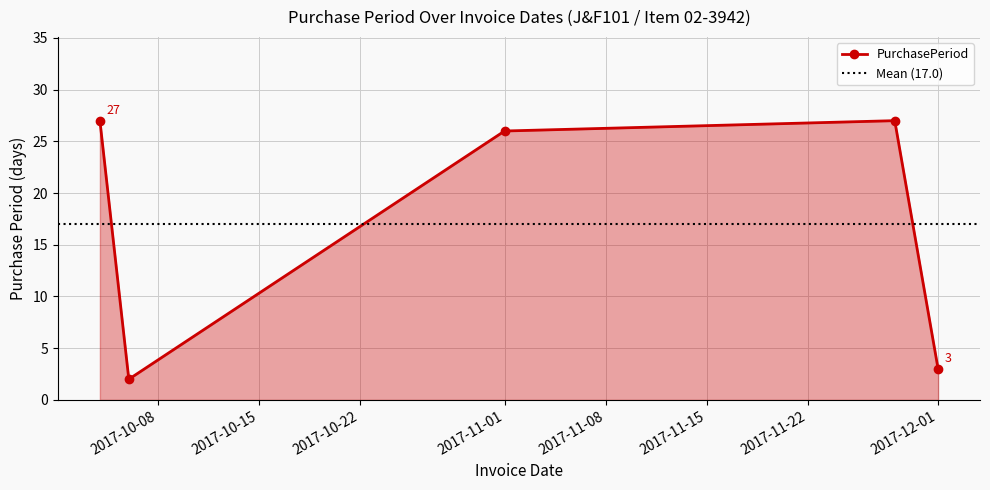

What position from the left is 2017-10-04?

1